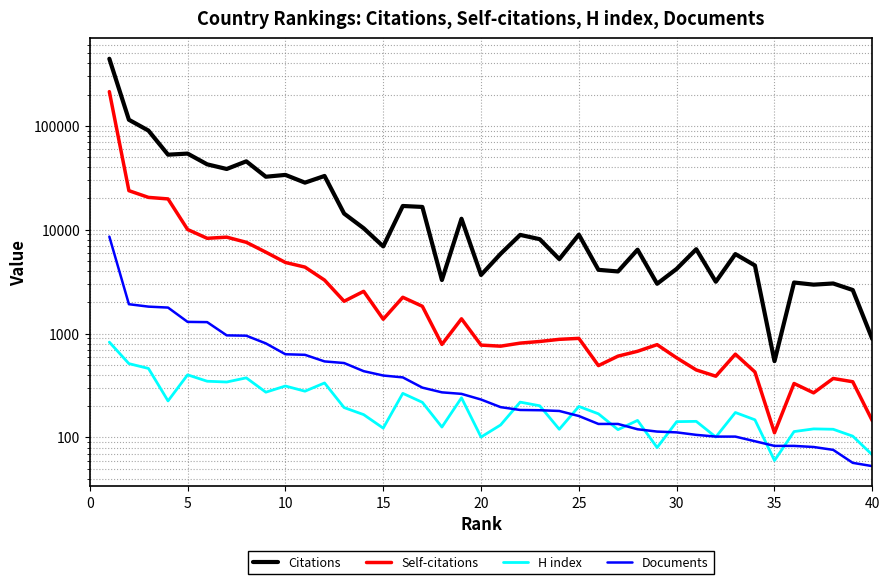

What is the difference between the second highest and second lowest values in the Self-citations series?

23631